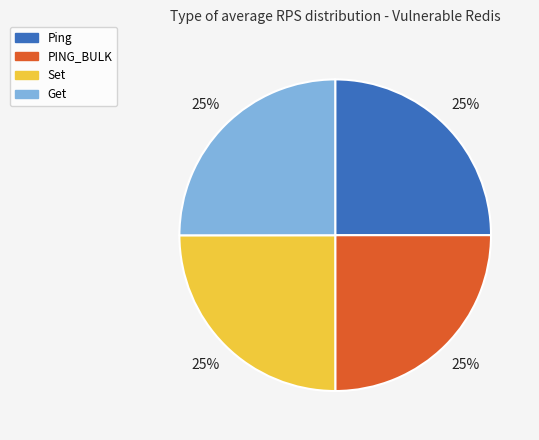

True or false: PING_BULK accounts for 17% of the total.

False